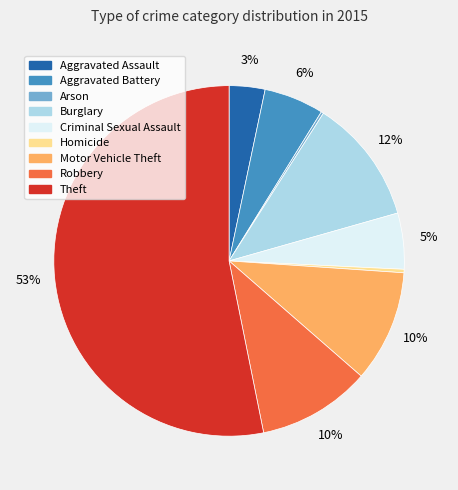

True or false: Homicide accounts for 12% of the total.

False